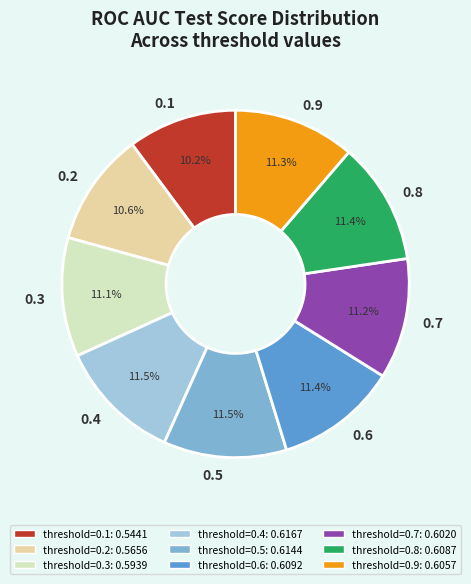

Does any single category account for the majority?

No